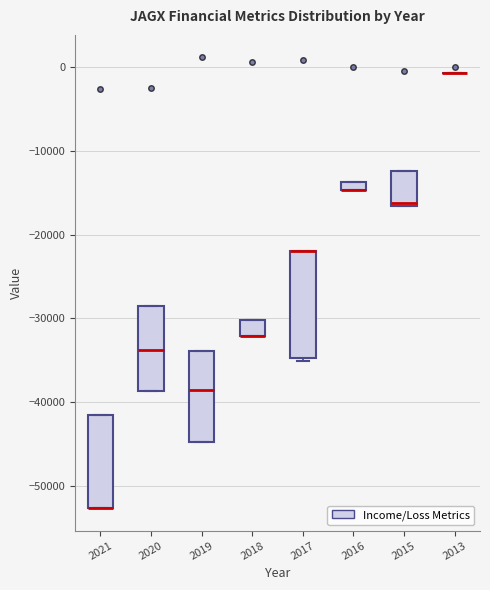

Where does the median line of the box at x = 2015 sit on the y-axis? The values are not printed on the chart, so give them approximately, as read against the axis.

-16000